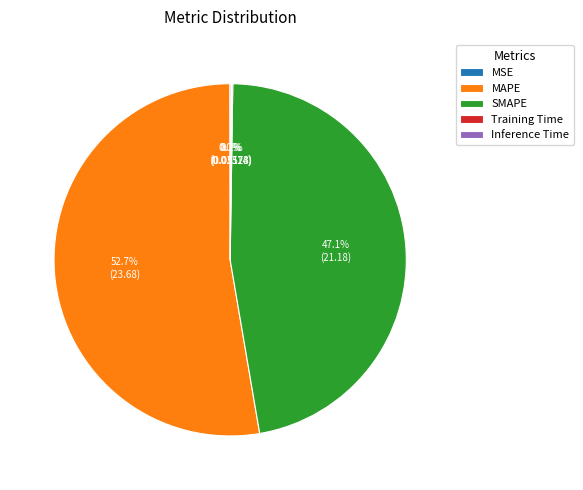

Approximately how many times larger is the value at SMAPE compared to MAPE?

0.9